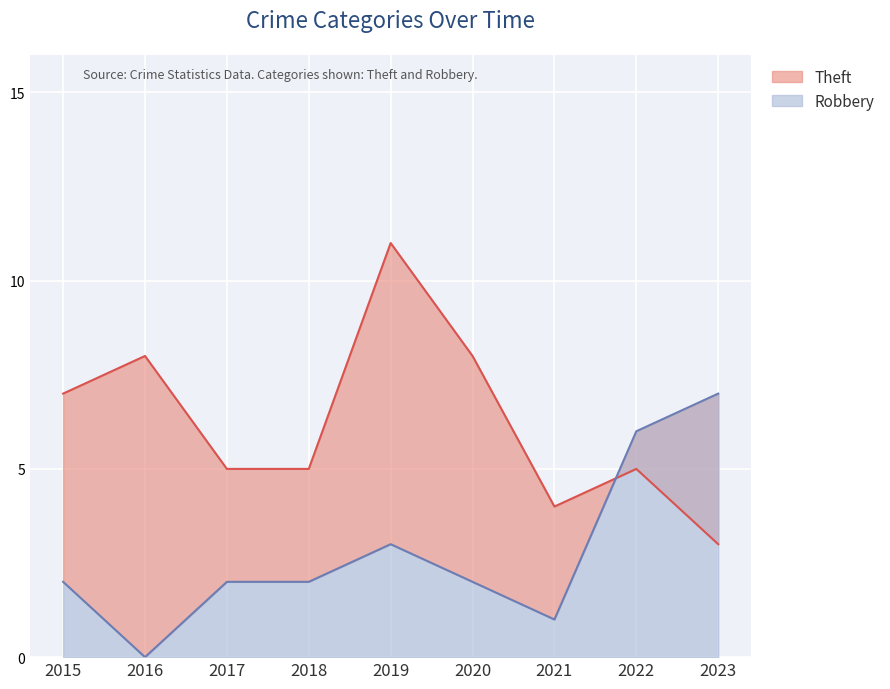

In Robbery, how many points are lower than both neighbors (excluding endpoints)?

2